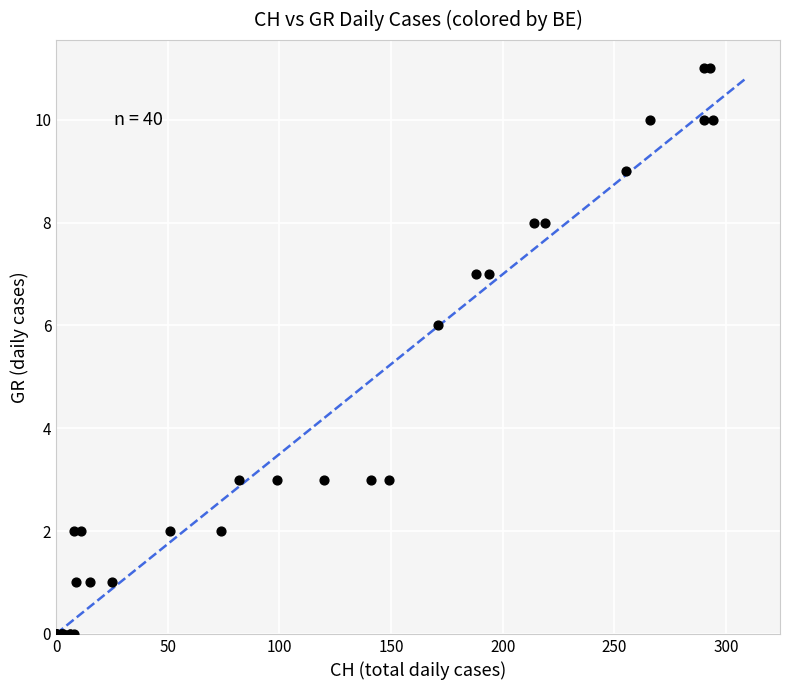

What Y value in the scatter plot is closest to 5?

6